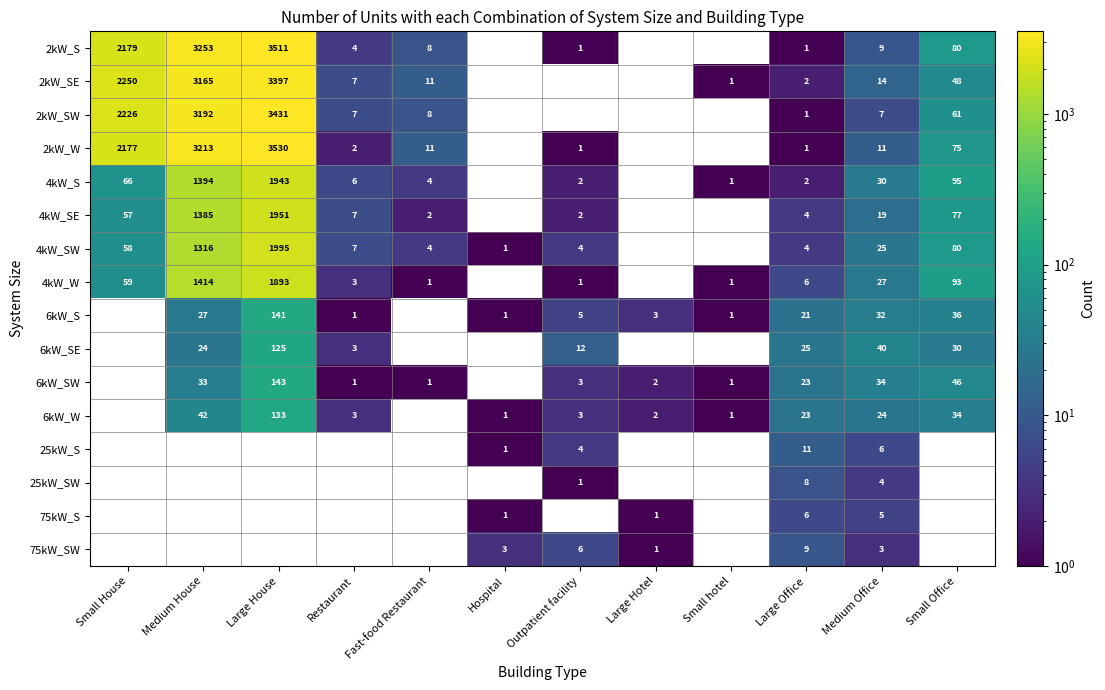

Is the value of 2kW_SW at Large House greater than the value of 6kW_S at Large House?

Yes